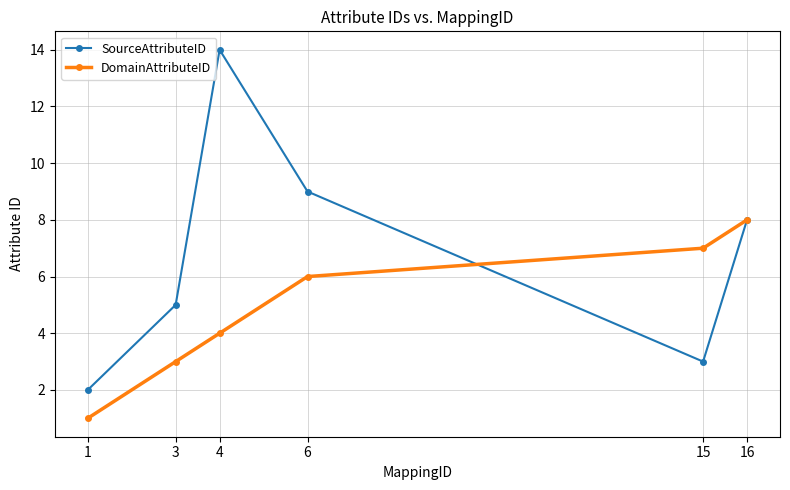

Is it true that SourceAttributeID equals 5 at 6?

False